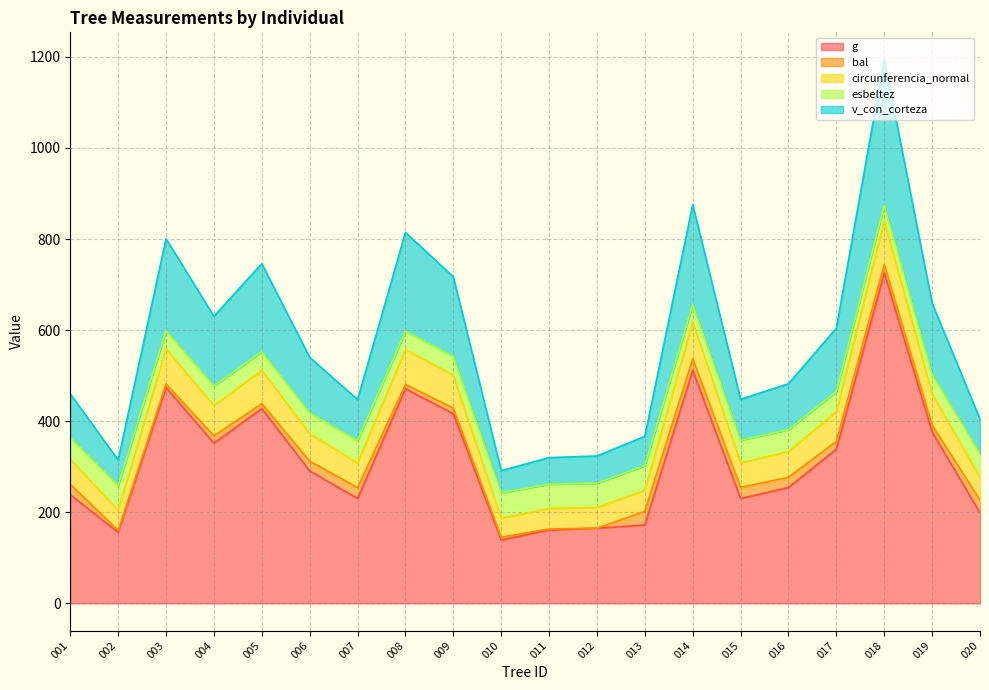

What is the difference between the maximum and minimum values in the g series?

586.6